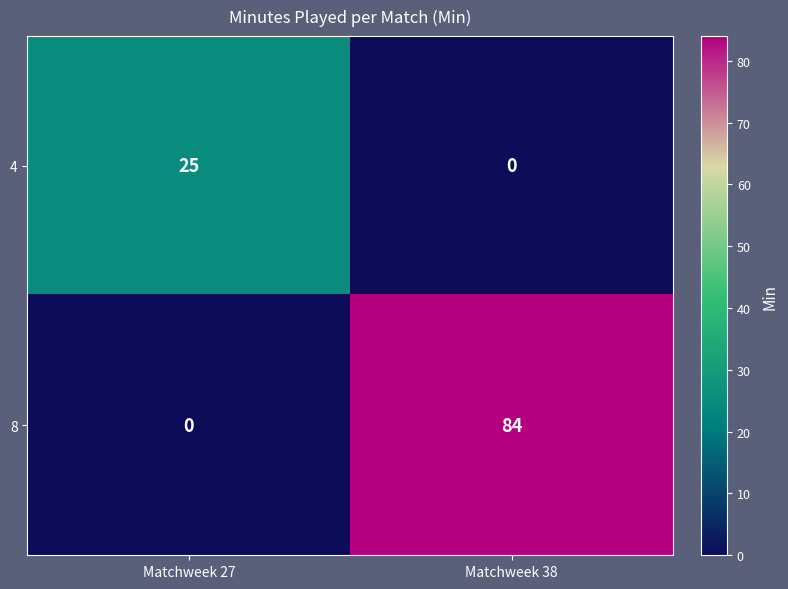

Reading right to left, extract all data points from this chart.

4: 0	25
8: 84	0